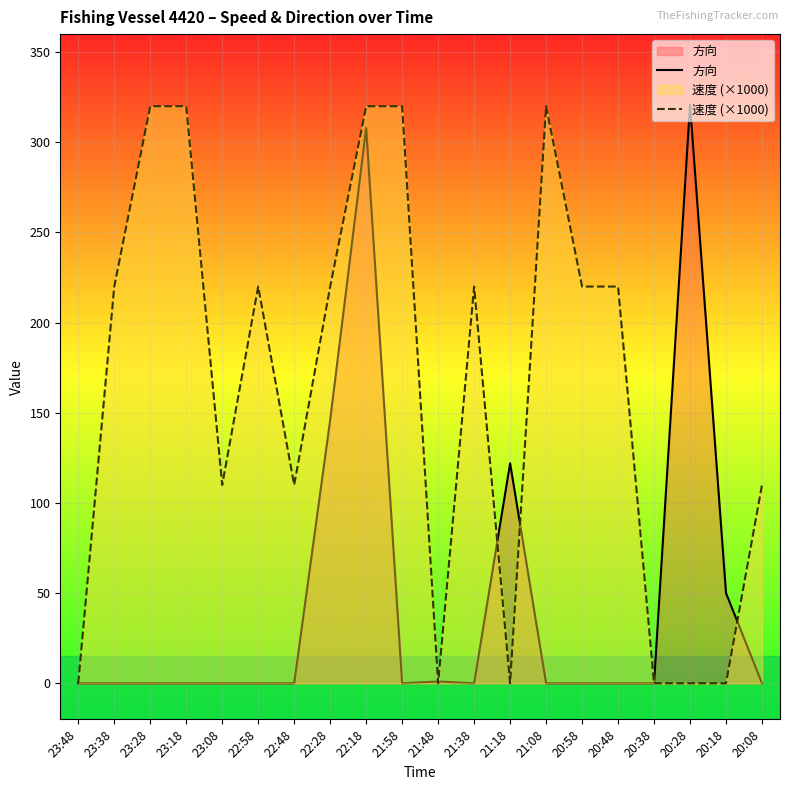

What position from the right is 23:38?

19